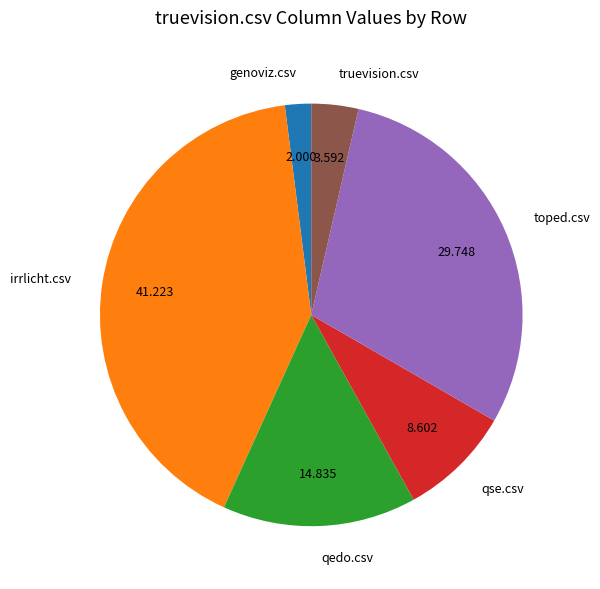

Rank the categories by value from highest to lowest.

irrlicht.csv, toped.csv, qedo.csv, qse.csv, truevision.csv, genoviz.csv